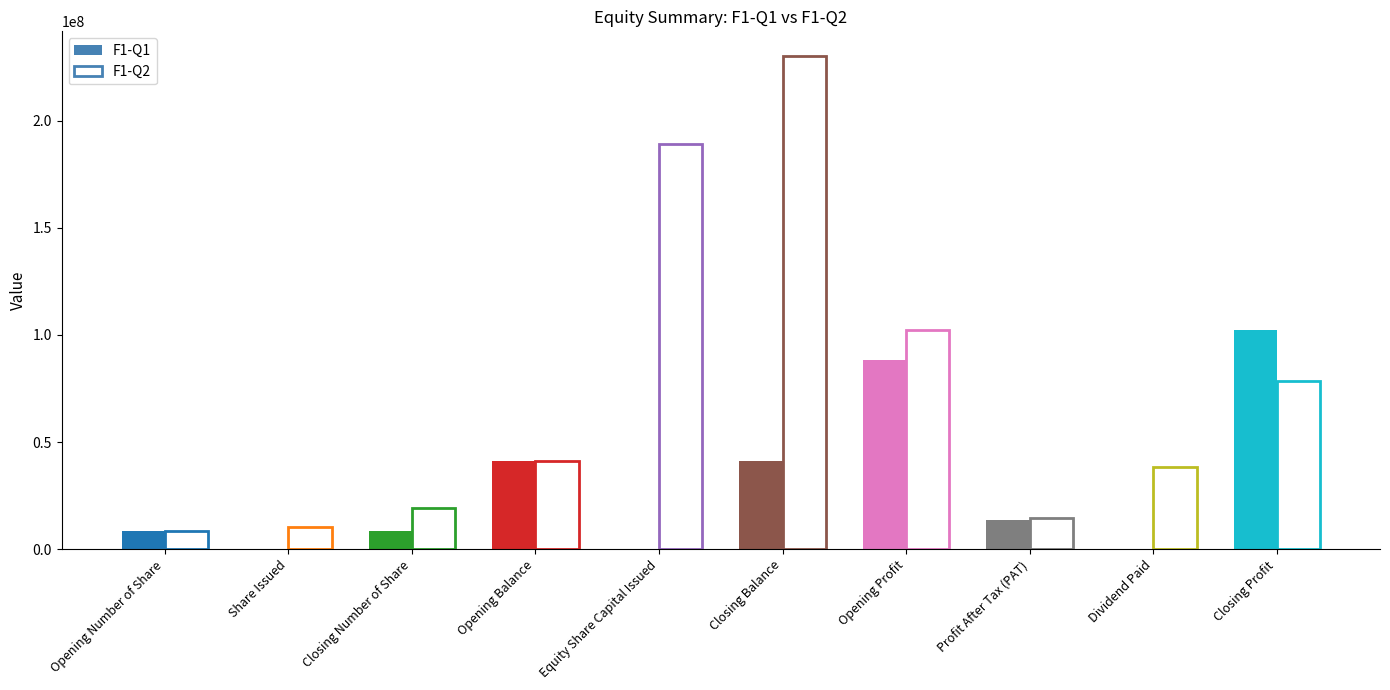

Reading right to left, extract all data points from this chart.

F1-Q1: Closing Profit=102124605.9	Dividend Paid=0.0	Profit After Tax (PAT)=13726652.7	Opening Profit=88397953.2	Closing Balance=41026107.0	Equity Share Capital Issued=0.0	Opening Balance=41026107.0	Closing Number of Share=8462230.0	Share Issued=0.0	Opening Number of Share=8462230.0
F1-Q2: Closing Profit=78504207.7	Dividend Paid=38387106.4	Profit After Tax (PAT)=14766708.2	Opening Profit=102124605.9	Closing Balance=230136813.7	Equity Share Capital Issued=189110706.7	Opening Balance=41026107.0	Closing Number of Share=19003518.0	Share Issued=10541288.0	Opening Number of Share=8462230.0